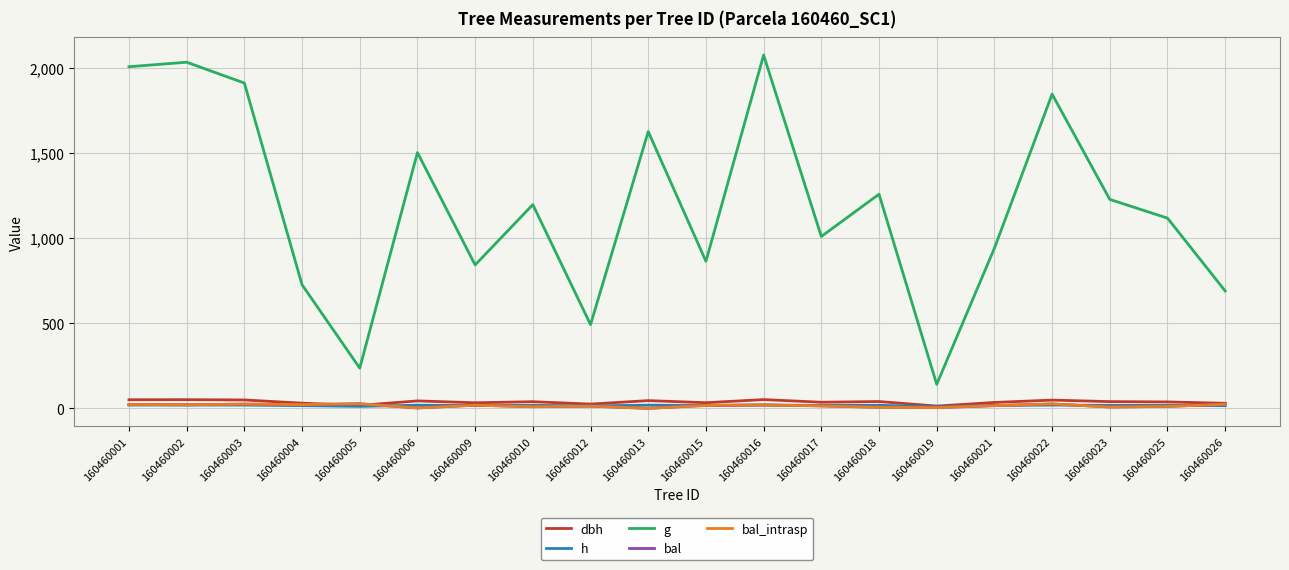

Which series has the largest total across all categories?

g